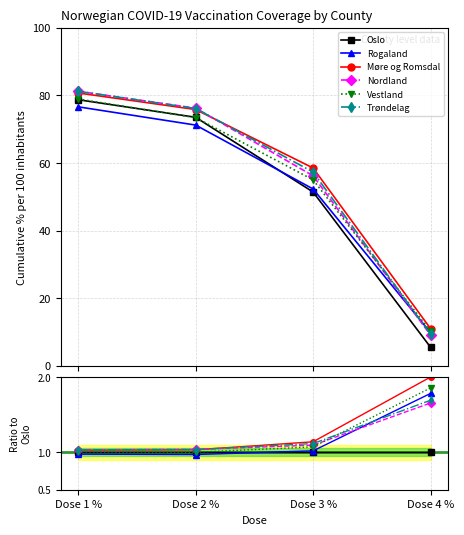

At Dose 2 %, list the series in order from smallest to largest.

Rogaland, Vestland, Oslo, Møre og Romsdal, Trøndelag, Nordland